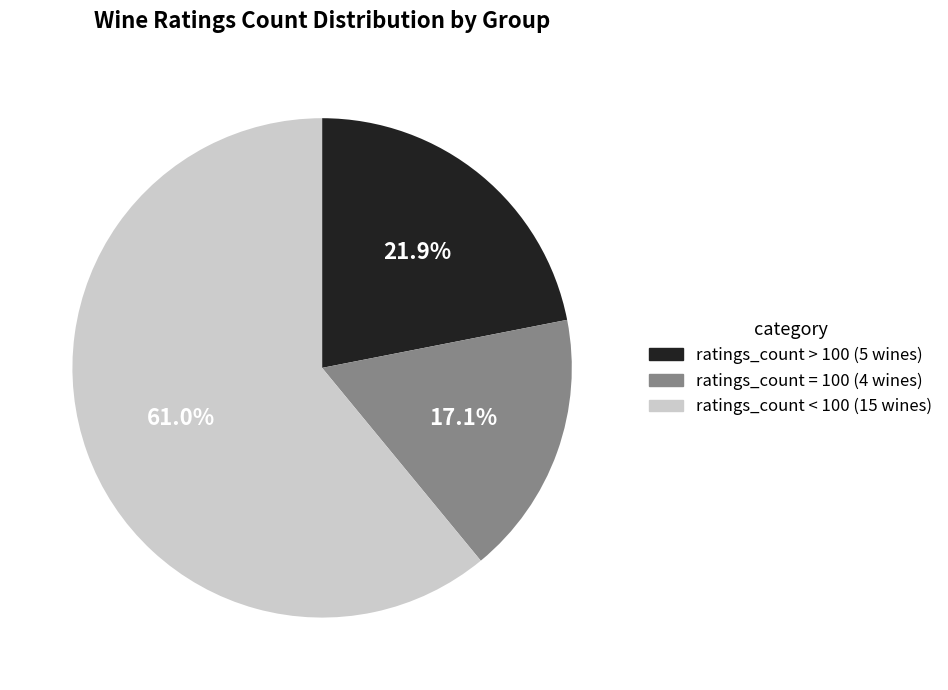

Between ratings_count < 100 (15 wines) and ratings_count > 100 (5 wines), which is larger?

ratings_count < 100 (15 wines)